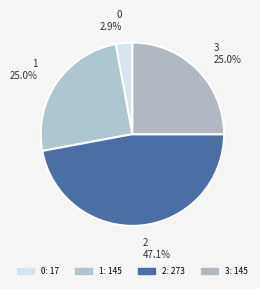

Is there any slice that represents more than half of the pie?

No